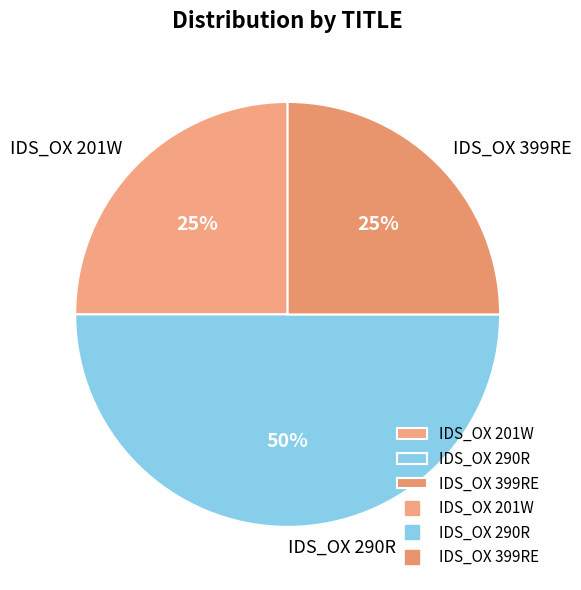

What is the ratio of the value at IDS_OX 399RE to the value at IDS_OX 290R?

0.5